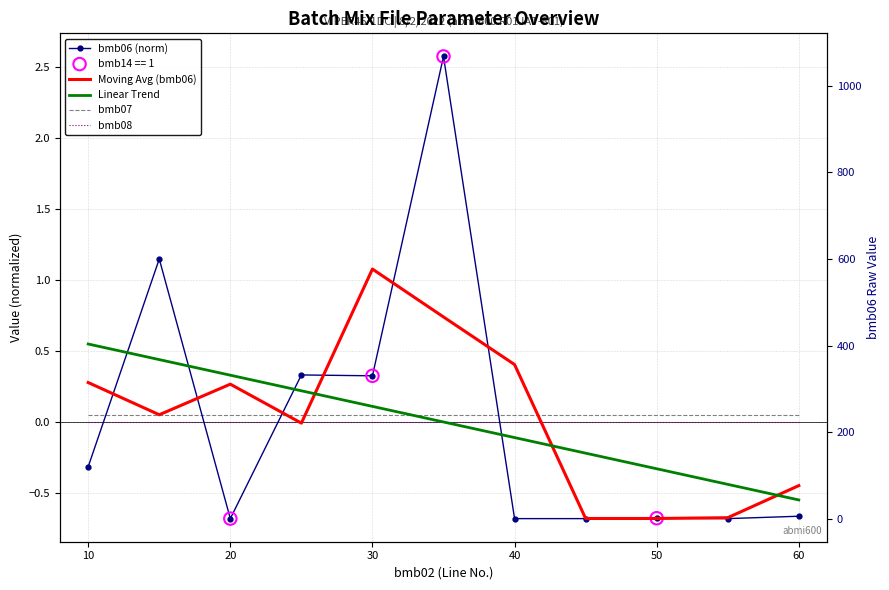

At how many categories does at least one series exceed 0?

11